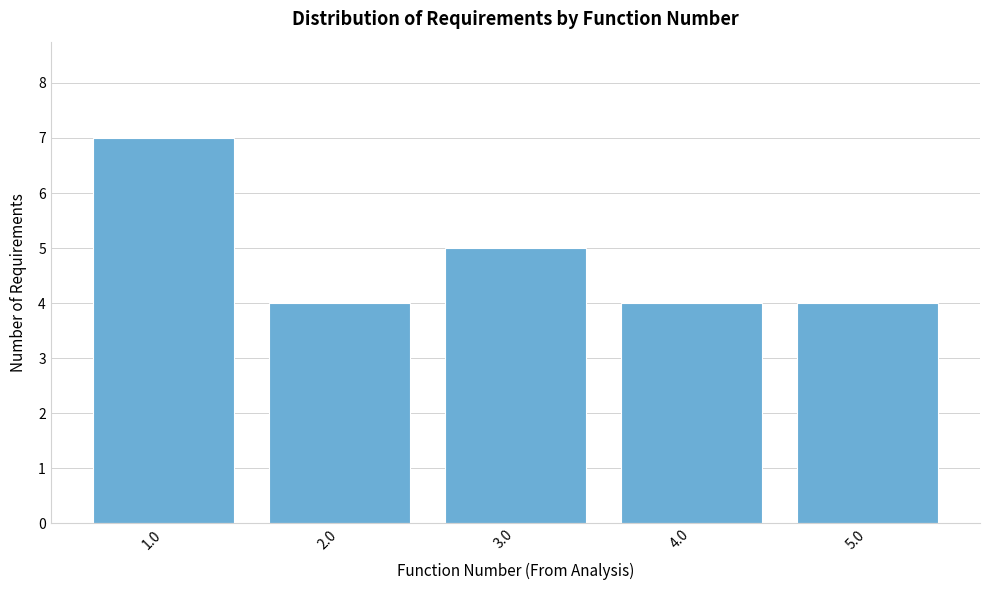

Reading right to left, what are all the values shown in this chart?

5.0=4	4.0=4	3.0=5	2.0=4	1.0=7